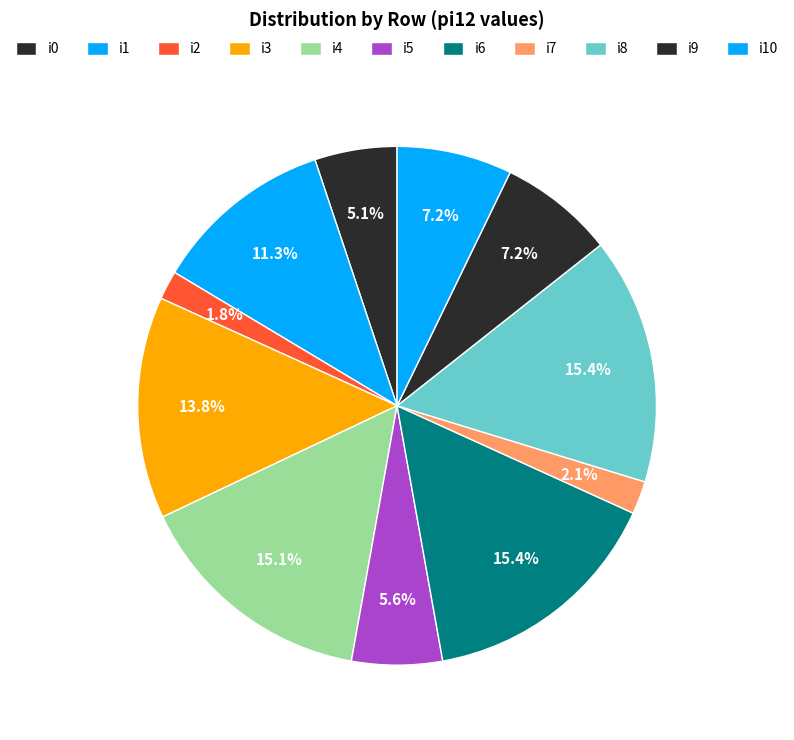

Count the number of slices in the pie.

11